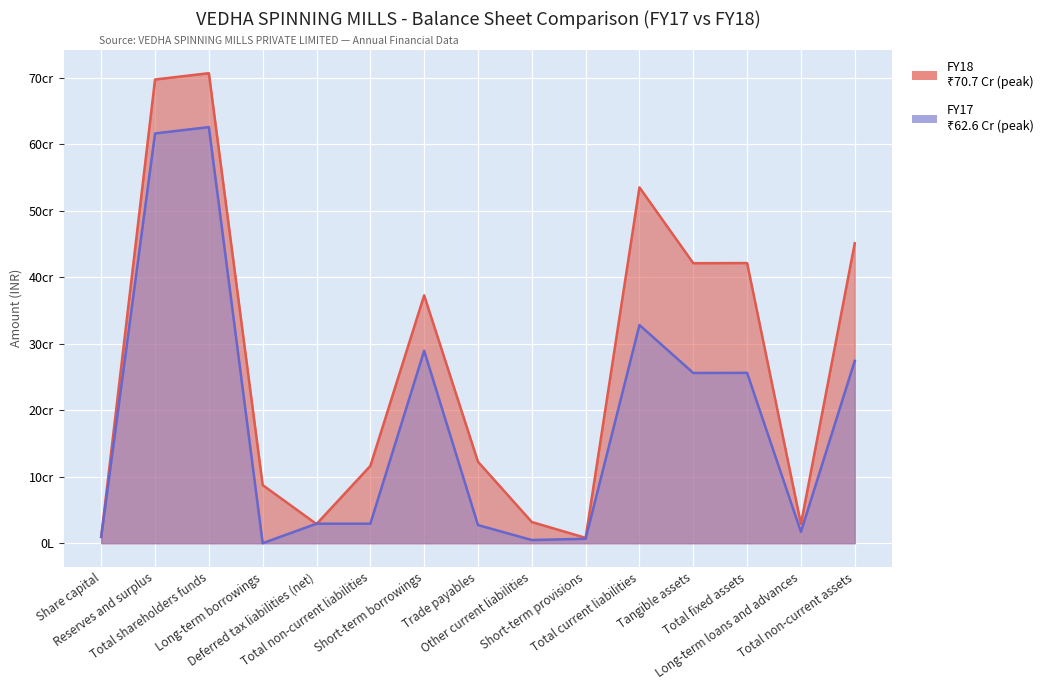

After their last crossing, which series has the higher values: FY18 or FY17?

FY18